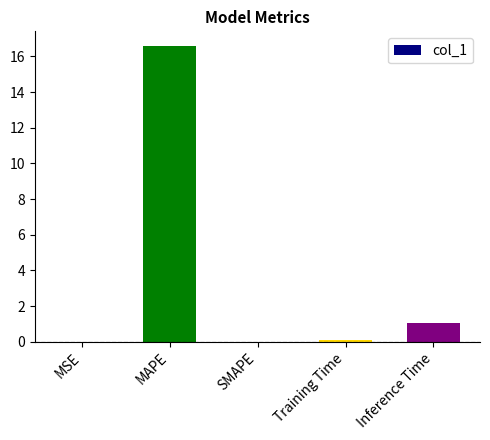

True or false: the data shows 1.0 at Inference Time.

True